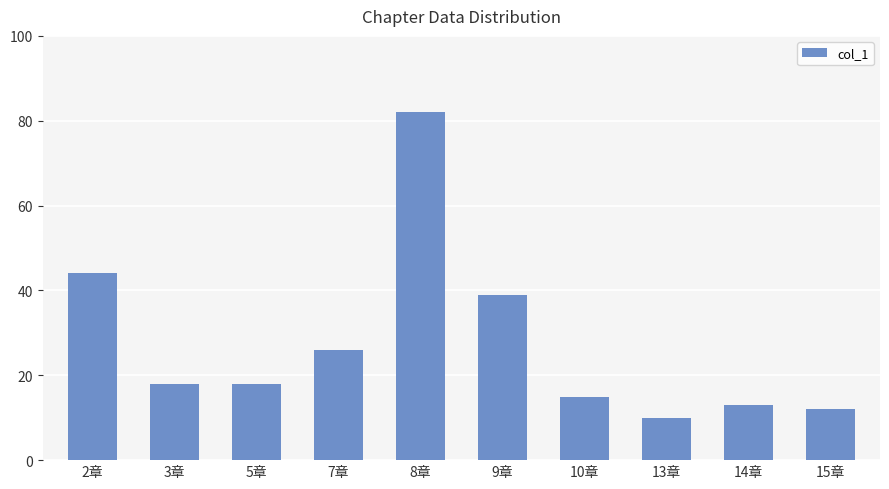

Approximately how many times larger is the value at 14章 compared to 9章?

0.3